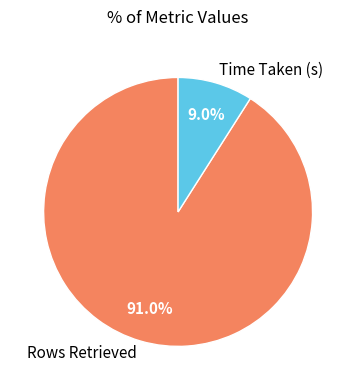

Between Rows Retrieved and Time Taken (s), which is larger?

Rows Retrieved